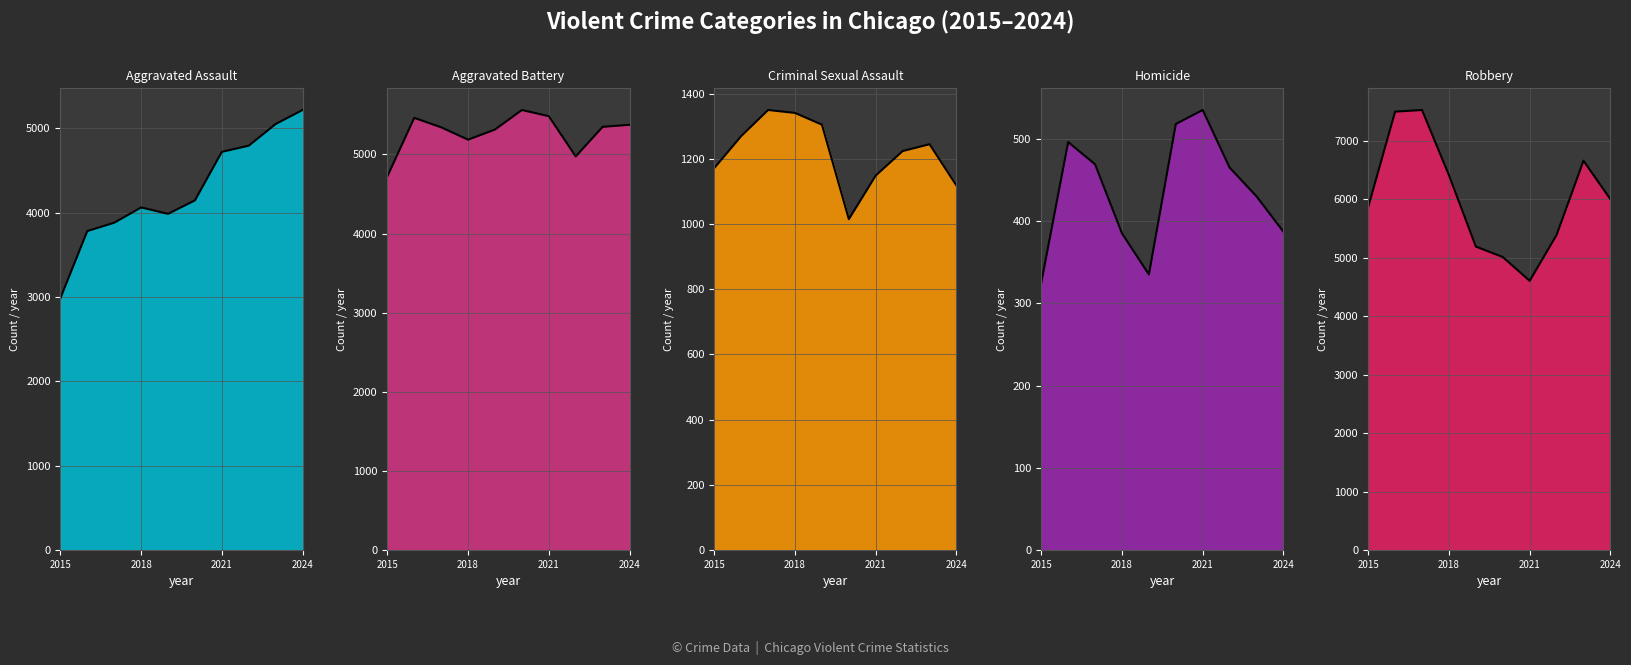

Does the chart have visible grid lines?

Yes